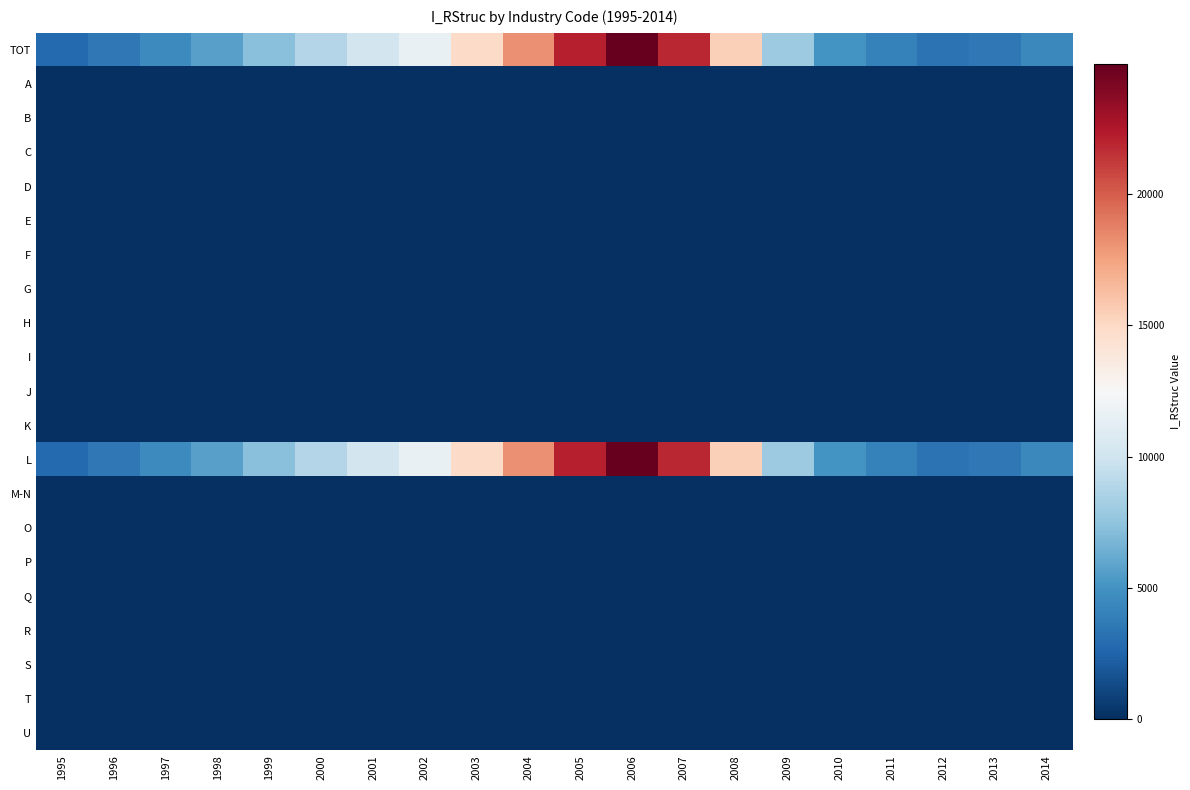

Reading left to right, transcribe all the data shown in this chart.

TOT: 1995=2819.6	1996=3568.6	1997=4563.7	1998=5709.8	1999=7266.4	2000=8796.9	2001=10158.5	2002=11539.4	2003=14833.7	2004=18211.8	2005=22195.5	2006=24958.9	2007=21892.3	2008=15454.5	2009=7926.2	2010=5036.5	2011=4034.9	2012=3226.3	2013=3528.8	2014=4453.1
A: 1995=0.0	1996=0.0	1997=0.0	1998=0.0	1999=0.0	2000=0.0	2001=0.0	2002=0.0	2003=0.0	2004=0.0	2005=0.0	2006=0.0	2007=0.0	2008=0.0	2009=0.0	2010=0.0	2011=0.0	2012=0.0	2013=0.0	2014=0.0
B: 1995=0.0	1996=0.0	1997=0.0	1998=0.0	1999=0.0	2000=0.0	2001=0.0	2002=0.0	2003=0.0	2004=0.0	2005=0.0	2006=0.0	2007=0.0	2008=0.0	2009=0.0	2010=0.0	2011=0.0	2012=0.0	2013=0.0	2014=0.0
C: 1995=0.0	1996=0.0	1997=0.0	1998=0.0	1999=0.0	2000=0.0	2001=0.0	2002=0.0	2003=0.0	2004=0.0	2005=0.0	2006=0.0	2007=0.0	2008=0.0	2009=0.0	2010=0.0	2011=0.0	2012=0.0	2013=0.0	2014=0.0
D: 1995=0.0	1996=0.0	1997=0.0	1998=0.0	1999=0.0	2000=0.0	2001=0.0	2002=0.0	2003=0.0	2004=0.0	2005=0.0	2006=0.0	2007=0.0	2008=0.0	2009=0.0	2010=0.0	2011=0.0	2012=0.0	2013=0.0	2014=0.0
E: 1995=0.0	1996=0.0	1997=0.0	1998=0.0	1999=0.0	2000=0.0	2001=0.0	2002=0.0	2003=0.0	2004=0.0	2005=0.0	2006=0.0	2007=0.0	2008=0.0	2009=0.0	2010=0.0	2011=0.0	2012=0.0	2013=0.0	2014=0.0
F: 1995=0.0	1996=0.0	1997=0.0	1998=0.0	1999=0.0	2000=0.0	2001=0.0	2002=0.0	2003=0.0	2004=0.0	2005=0.0	2006=0.0	2007=0.0	2008=0.0	2009=0.0	2010=0.0	2011=0.0	2012=0.0	2013=0.0	2014=0.0
G: 1995=0.0	1996=0.0	1997=0.0	1998=0.0	1999=0.0	2000=0.0	2001=0.0	2002=0.0	2003=0.0	2004=0.0	2005=0.0	2006=0.0	2007=0.0	2008=0.0	2009=0.0	2010=0.0	2011=0.0	2012=0.0	2013=0.0	2014=0.0
H: 1995=0.0	1996=0.0	1997=0.0	1998=0.0	1999=0.0	2000=0.0	2001=0.0	2002=0.0	2003=0.0	2004=0.0	2005=0.0	2006=0.0	2007=0.0	2008=0.0	2009=0.0	2010=0.0	2011=0.0	2012=0.0	2013=0.0	2014=0.0
I: 1995=0.0	1996=0.0	1997=0.0	1998=0.0	1999=0.0	2000=0.0	2001=0.0	2002=0.0	2003=0.0	2004=0.0	2005=0.0	2006=0.0	2007=0.0	2008=0.0	2009=0.0	2010=0.0	2011=0.0	2012=0.0	2013=0.0	2014=0.0
J: 1995=0.0	1996=0.0	1997=0.0	1998=0.0	1999=0.0	2000=0.0	2001=0.0	2002=0.0	2003=0.0	2004=0.0	2005=0.0	2006=0.0	2007=0.0	2008=0.0	2009=0.0	2010=0.0	2011=0.0	2012=0.0	2013=0.0	2014=0.0
K: 1995=0.0	1996=0.0	1997=0.0	1998=0.0	1999=0.0	2000=0.0	2001=0.0	2002=0.0	2003=0.0	2004=0.0	2005=0.0	2006=0.0	2007=0.0	2008=0.0	2009=0.0	2010=0.0	2011=0.0	2012=0.0	2013=0.0	2014=0.0
L: 1995=2819.6	1996=3568.6	1997=4563.7	1998=5709.8	1999=7266.4	2000=8796.9	2001=10158.5	2002=11539.4	2003=14833.7	2004=18211.8	2005=22195.5	2006=24958.9	2007=21892.3	2008=15454.5	2009=7926.2	2010=5036.5	2011=4034.9	2012=3226.3	2013=3528.8	2014=4453.1
M-N: 1995=0.0	1996=0.0	1997=0.0	1998=0.0	1999=0.0	2000=0.0	2001=0.0	2002=0.0	2003=0.0	2004=0.0	2005=0.0	2006=0.0	2007=0.0	2008=0.0	2009=0.0	2010=0.0	2011=0.0	2012=0.0	2013=0.0	2014=0.0
O: 1995=0.0	1996=0.0	1997=0.0	1998=0.0	1999=0.0	2000=0.0	2001=0.0	2002=0.0	2003=0.0	2004=0.0	2005=0.0	2006=0.0	2007=0.0	2008=0.0	2009=0.0	2010=0.0	2011=0.0	2012=0.0	2013=0.0	2014=0.0
P: 1995=0.0	1996=0.0	1997=0.0	1998=0.0	1999=0.0	2000=0.0	2001=0.0	2002=0.0	2003=0.0	2004=0.0	2005=0.0	2006=0.0	2007=0.0	2008=0.0	2009=0.0	2010=0.0	2011=0.0	2012=0.0	2013=0.0	2014=0.0
Q: 1995=0.0	1996=0.0	1997=0.0	1998=0.0	1999=0.0	2000=0.0	2001=0.0	2002=0.0	2003=0.0	2004=0.0	2005=0.0	2006=0.0	2007=0.0	2008=0.0	2009=0.0	2010=0.0	2011=0.0	2012=0.0	2013=0.0	2014=0.0
R: 1995=0.0	1996=0.0	1997=0.0	1998=0.0	1999=0.0	2000=0.0	2001=0.0	2002=0.0	2003=0.0	2004=0.0	2005=0.0	2006=0.0	2007=0.0	2008=0.0	2009=0.0	2010=0.0	2011=0.0	2012=0.0	2013=0.0	2014=0.0
S: 1995=0.0	1996=0.0	1997=0.0	1998=0.0	1999=0.0	2000=0.0	2001=0.0	2002=0.0	2003=0.0	2004=0.0	2005=0.0	2006=0.0	2007=0.0	2008=0.0	2009=0.0	2010=0.0	2011=0.0	2012=0.0	2013=0.0	2014=0.0
T: 1995=0.0	1996=0.0	1997=0.0	1998=0.0	1999=0.0	2000=0.0	2001=0.0	2002=0.0	2003=0.0	2004=0.0	2005=0.0	2006=0.0	2007=0.0	2008=0.0	2009=0.0	2010=0.0	2011=0.0	2012=0.0	2013=0.0	2014=0.0
U: 1995=0.0	1996=0.0	1997=0.0	1998=0.0	1999=0.0	2000=0.0	2001=0.0	2002=0.0	2003=0.0	2004=0.0	2005=0.0	2006=0.0	2007=0.0	2008=0.0	2009=0.0	2010=0.0	2011=0.0	2012=0.0	2013=0.0	2014=0.0